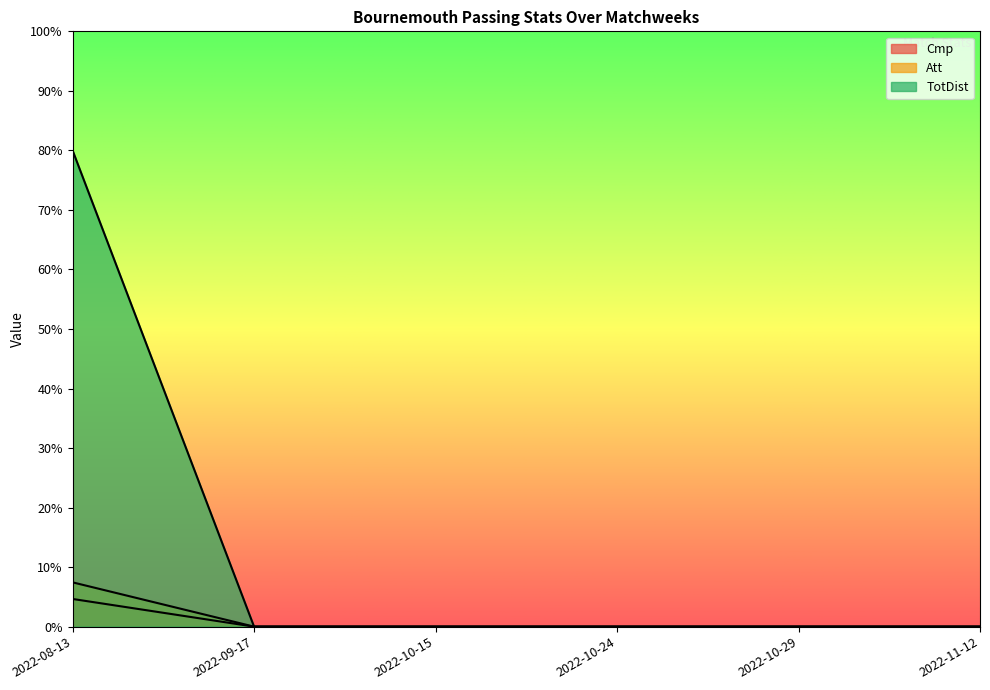

What is the label of the 4th point from the right?

2022-10-15